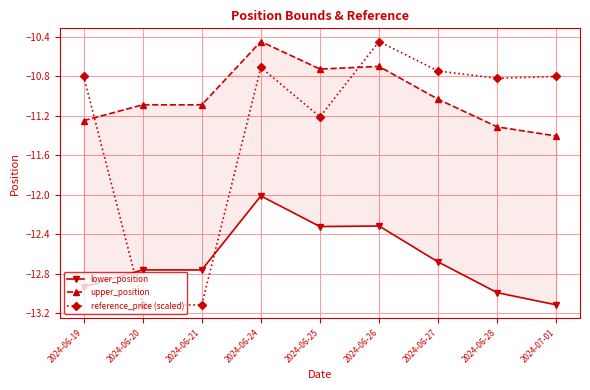

Between 2024-06-19 and 2024-06-25, which is larger?

2024-06-25